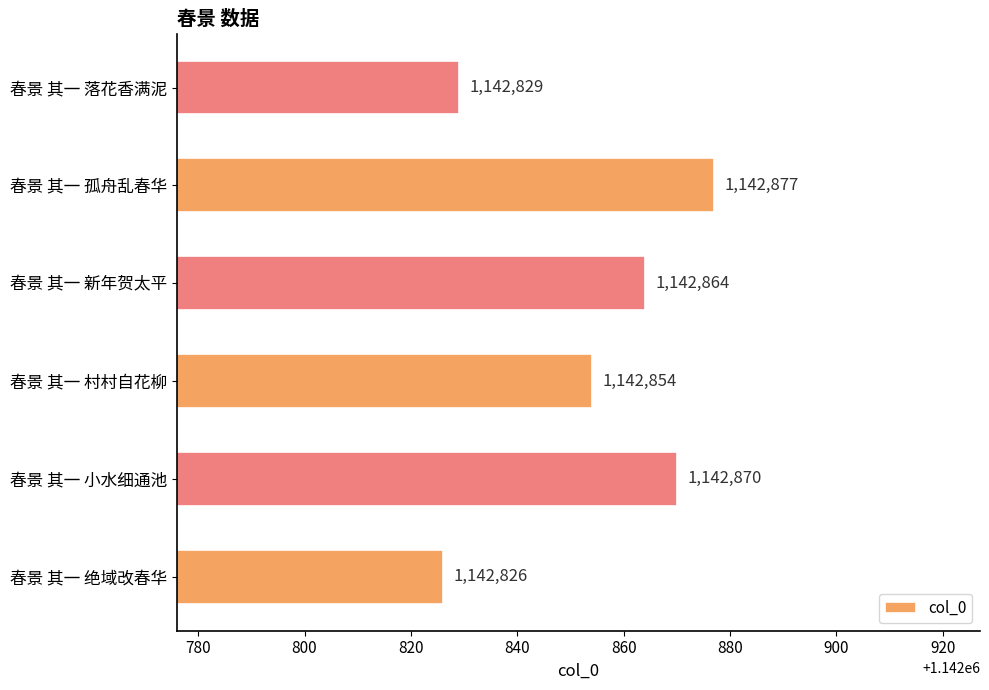

What is the average value?

1142853